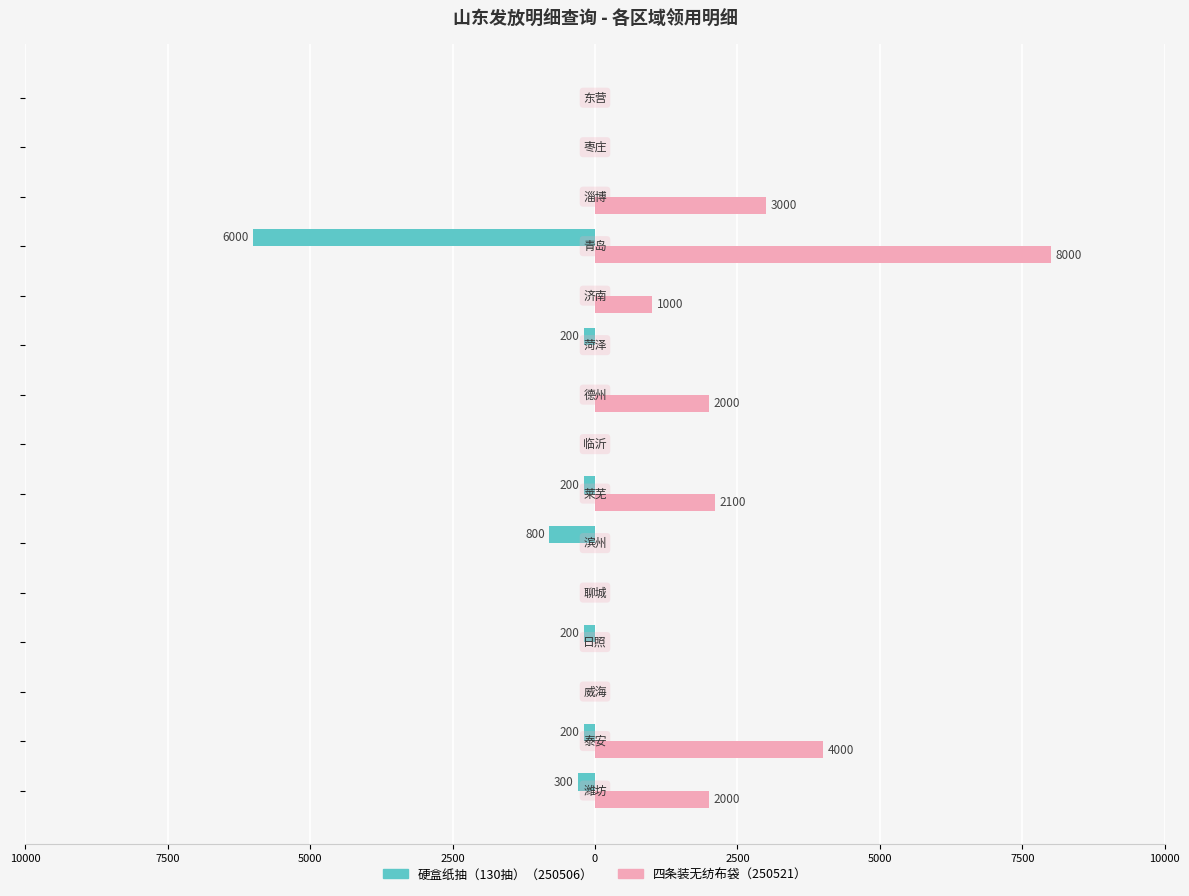

What are all the series names shown in the legend?

硬盒纸抽（130抽）（250506）, 四条装无纺布袋（250521）